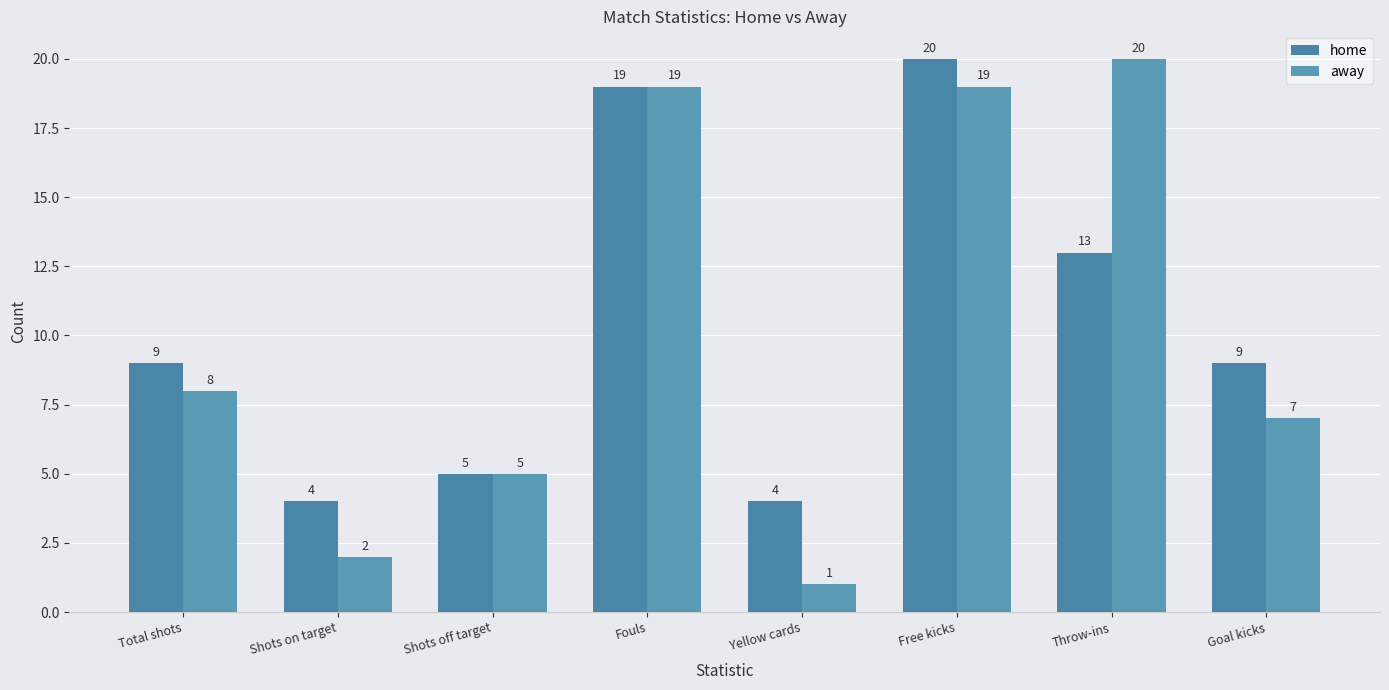

Count the number of data series in this chart.

2